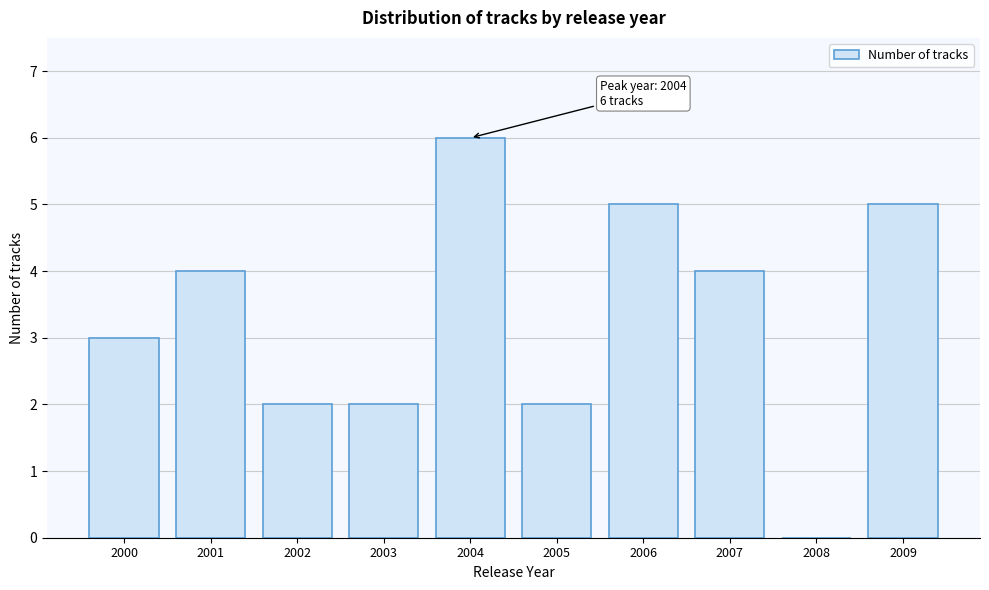

Reading left to right, extract all data points from this chart.

2000=3	2001=4	2002=2	2003=2	2004=6	2005=2	2006=5	2007=4	2008=0	2009=5